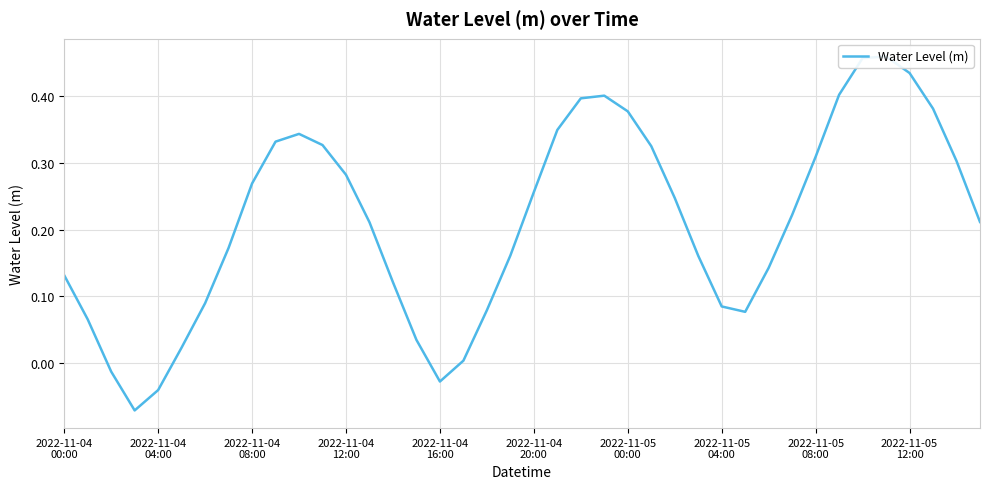

How many negative values are there?

4